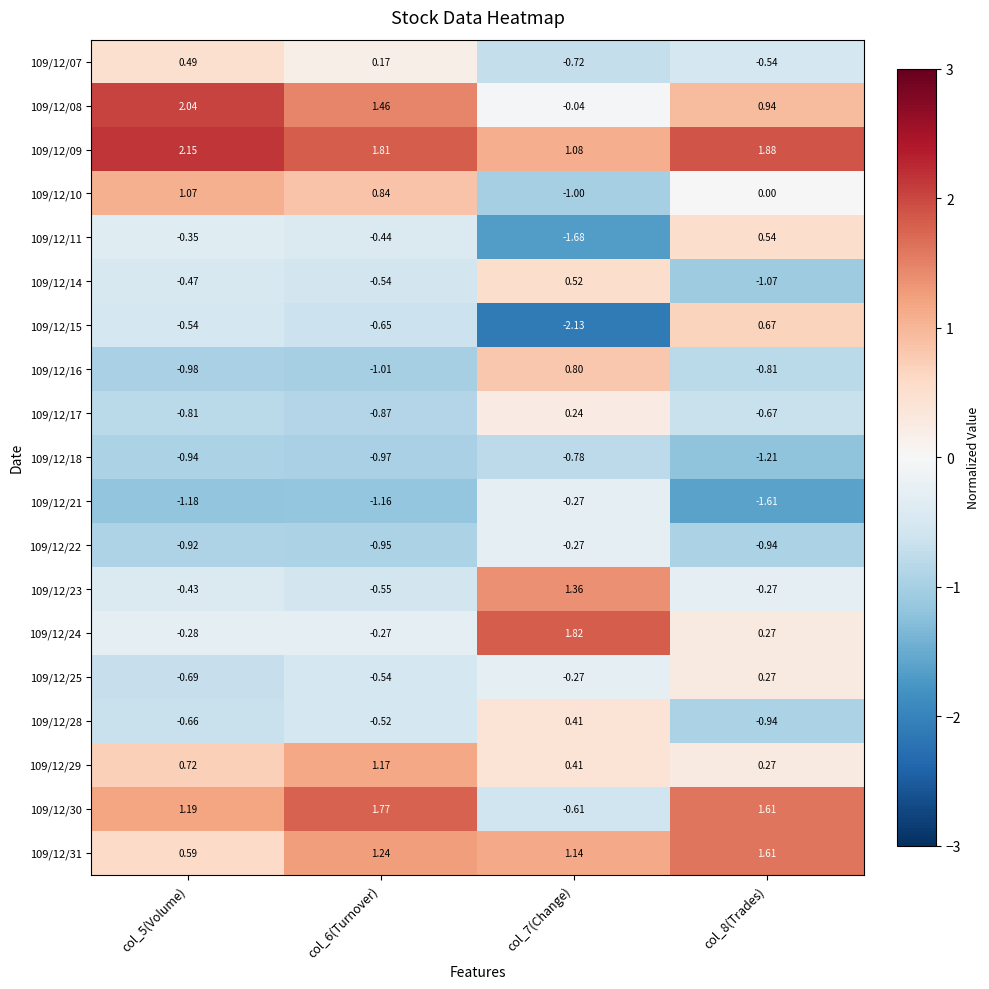

Is the value of 109/12/22 at col_7(Change) greater than the value of 109/12/09 at col_8(Trades)?

No